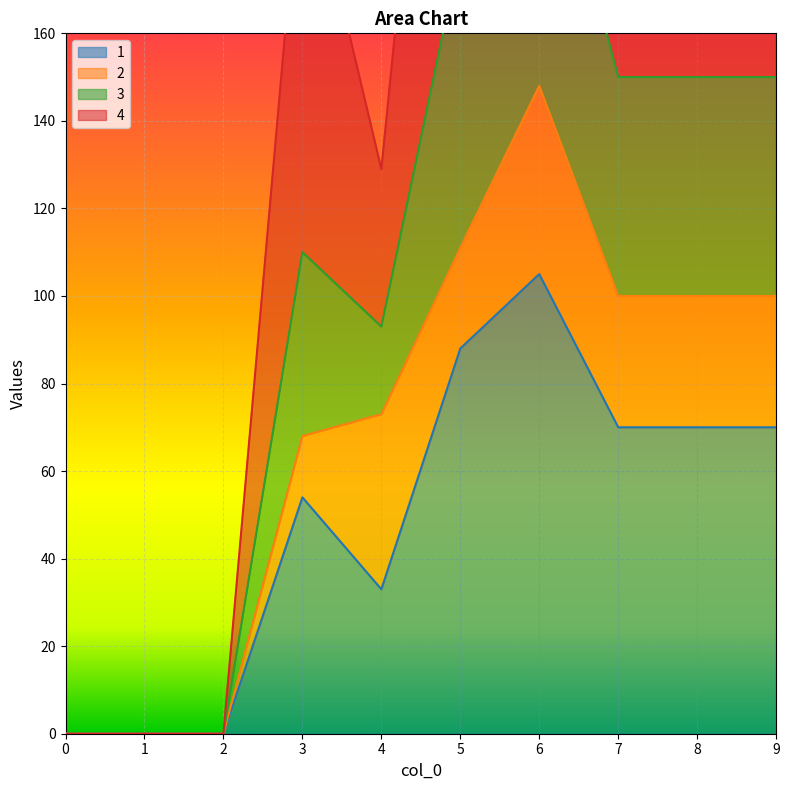

Between 9 and 5, which is larger?

5